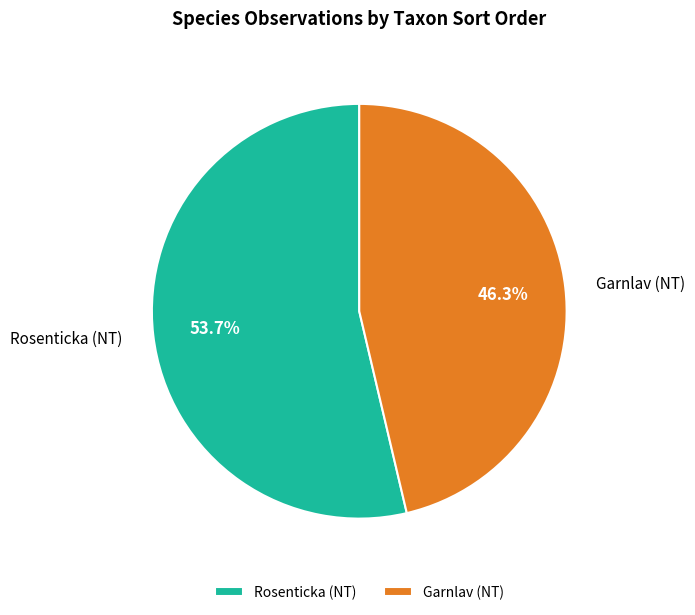

Which category has the smallest portion of the pie?

Garnlav